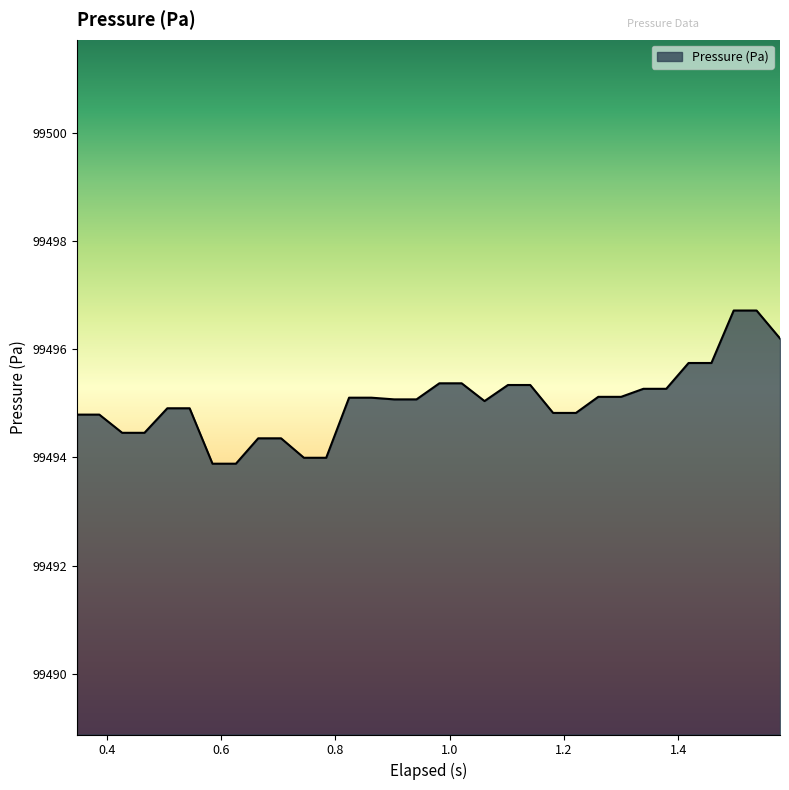

What is the smallest value displayed?

99493.9